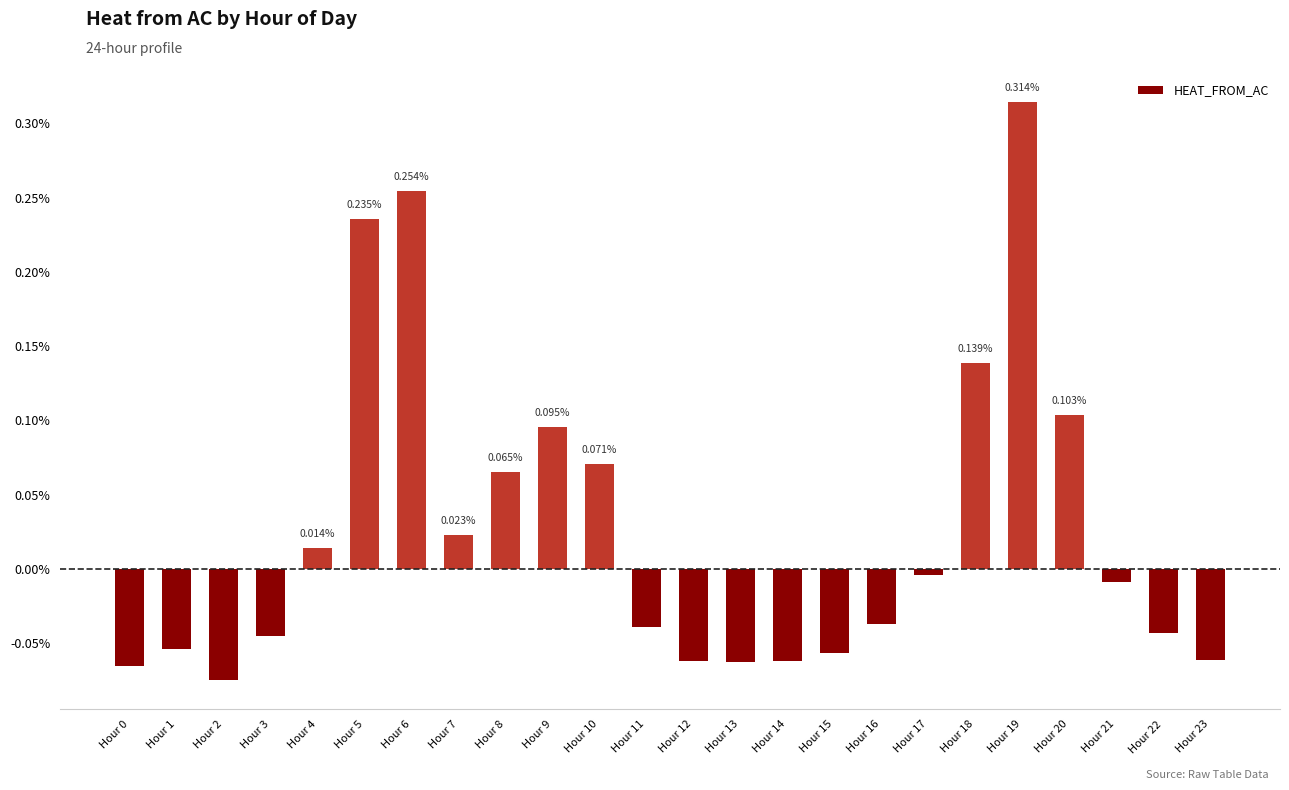

True or false: the data shows -0.0 at Hour 16.

True